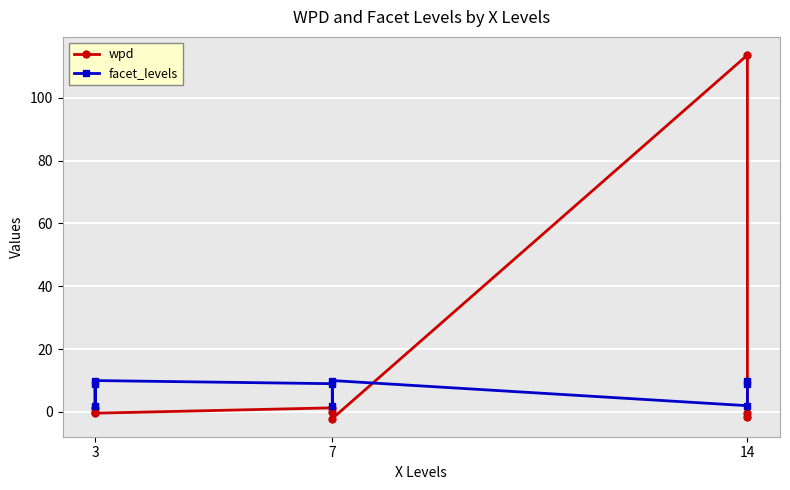

What are all the series names shown in the legend?

wpd, facet_levels